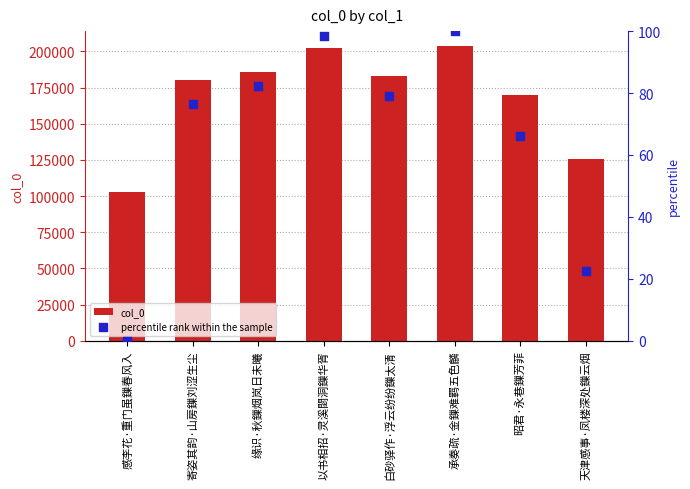

At how many categories does at least one series exceed 34064?

8